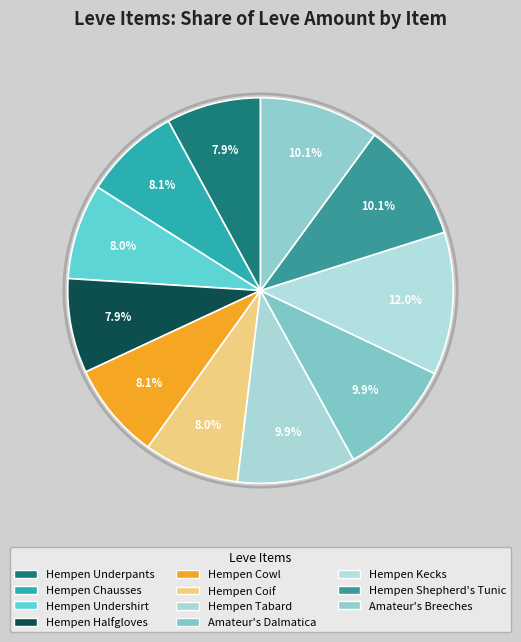

To the nearest percent, what percentage of the pie is Hempen Shepherd's Tunic?

10%